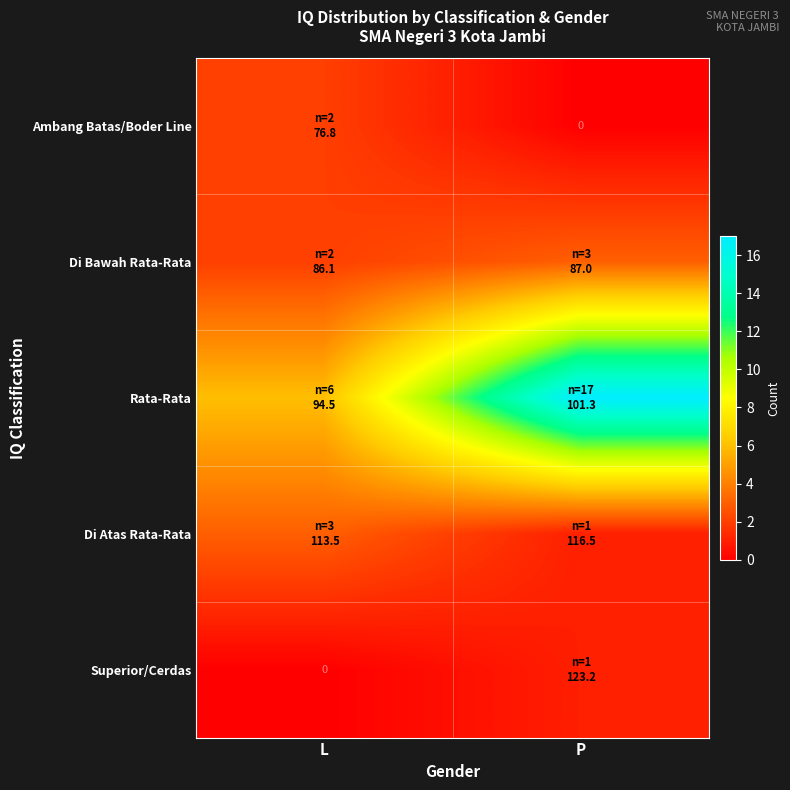

Is it true that Di Atas Rata-Rata equals 0 at P?

False